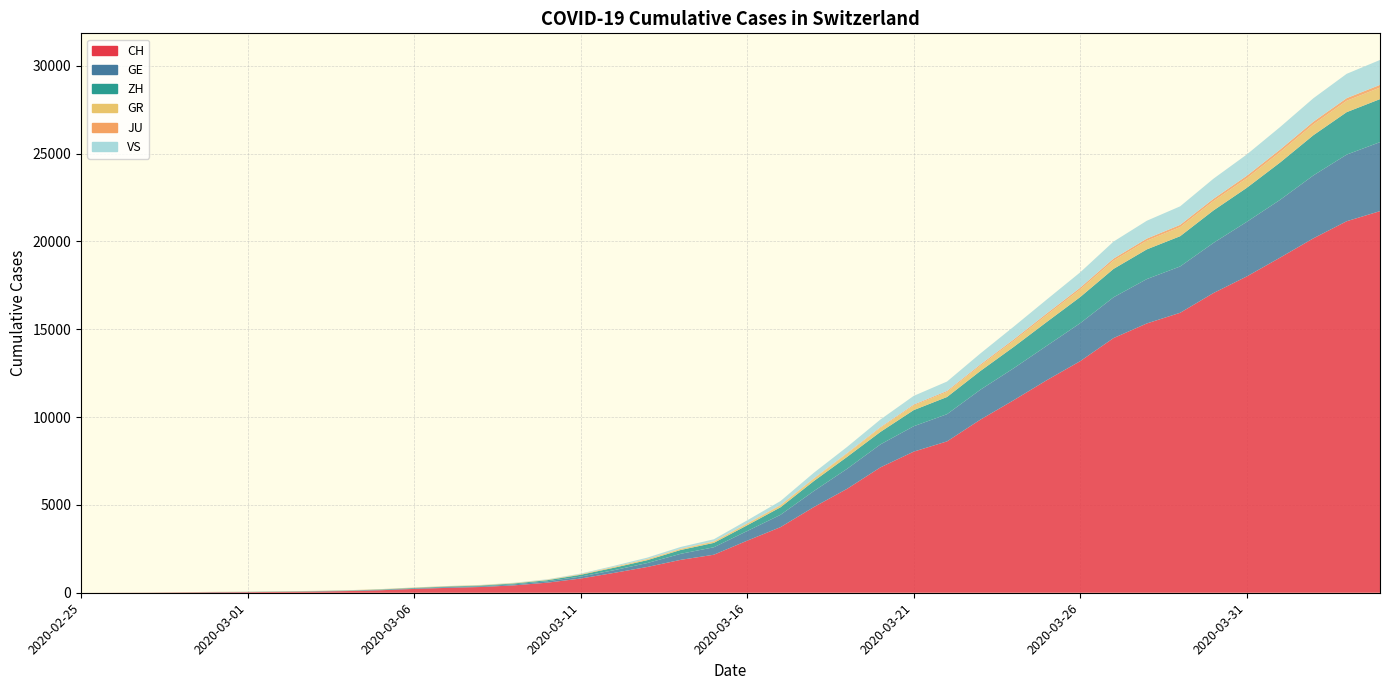

Reading left to right, what are all the values shown in this chart?

CH: 0	4	8	19	29	35	49	68	96	143	218	279	327	420	574	809	1130	1467	1872	2165	2965	3734	4877	5917	7138	8035	8618	9854	10961	12108	13188	14501	15334	15941	17065	18010	19082	20180	21154	21728
GE: 0	1	1	4	8	9	10	13	15	20	29	42	44	59	79	112	153	224	343	425	549	701	911	1139	1307	1445	1549	1703	1820	1960	2161	2322	2527	2638	2855	3109	3289	3582	3793	3928
ZH: 0	0	2	2	6	7	10	13	15	23	29	34	40	49	62	101	140	163	218	250	326	429	568	679	711	919	978	1067	1213	1357	1489	1616	1690	1722	1848	1936	2125	2289	2417	2450
GR: 0	2	2	6	6	6	9	9	12	14	16	17	18	18	22	31	43	53	56	71	84	101	128	182	226	258	284	300	343	393	433	474	495	519	535	547	592	622	649	657
JU: 0	0	1	1	1	1	1	2	2	4	4	5	5	7	7	7	12	17	18	19	25	29	32	36	44	54	61	69	82	92	100	114	119	127	128	140	145	149	149	154
VS: 0	0	0	1	1	2	3	3	4	5	6	7	12	17	22	30	53	76	98	115	172	225	312	349	436	498	535	628	728	793	874	968	1017	1055	1144	1211	1282	1334	1385	1418